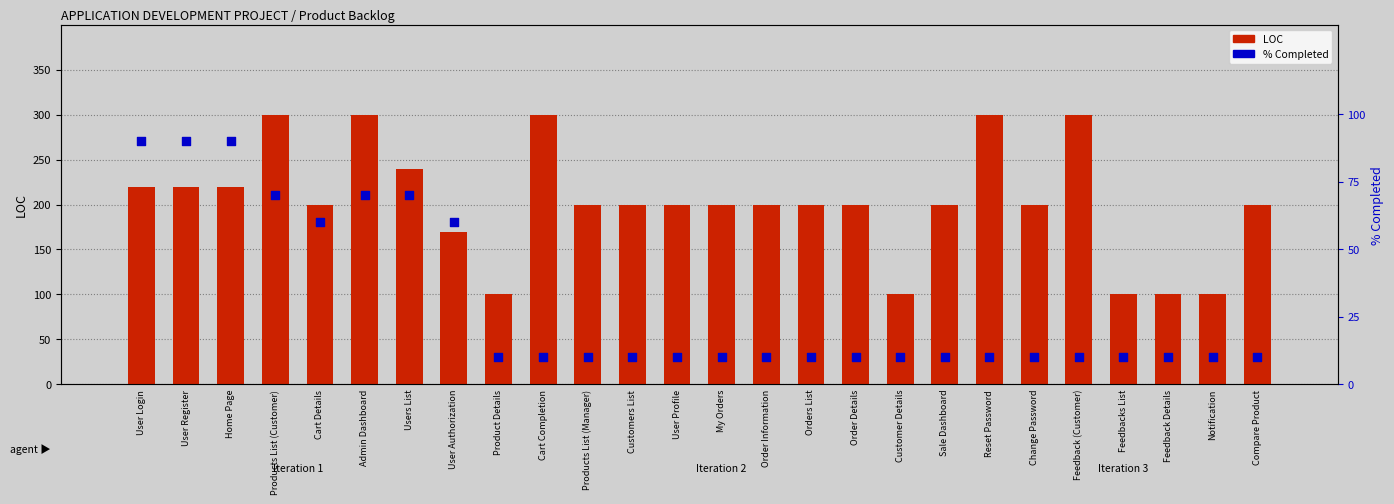

What are all the series names shown in the legend?

LOC, % Completed